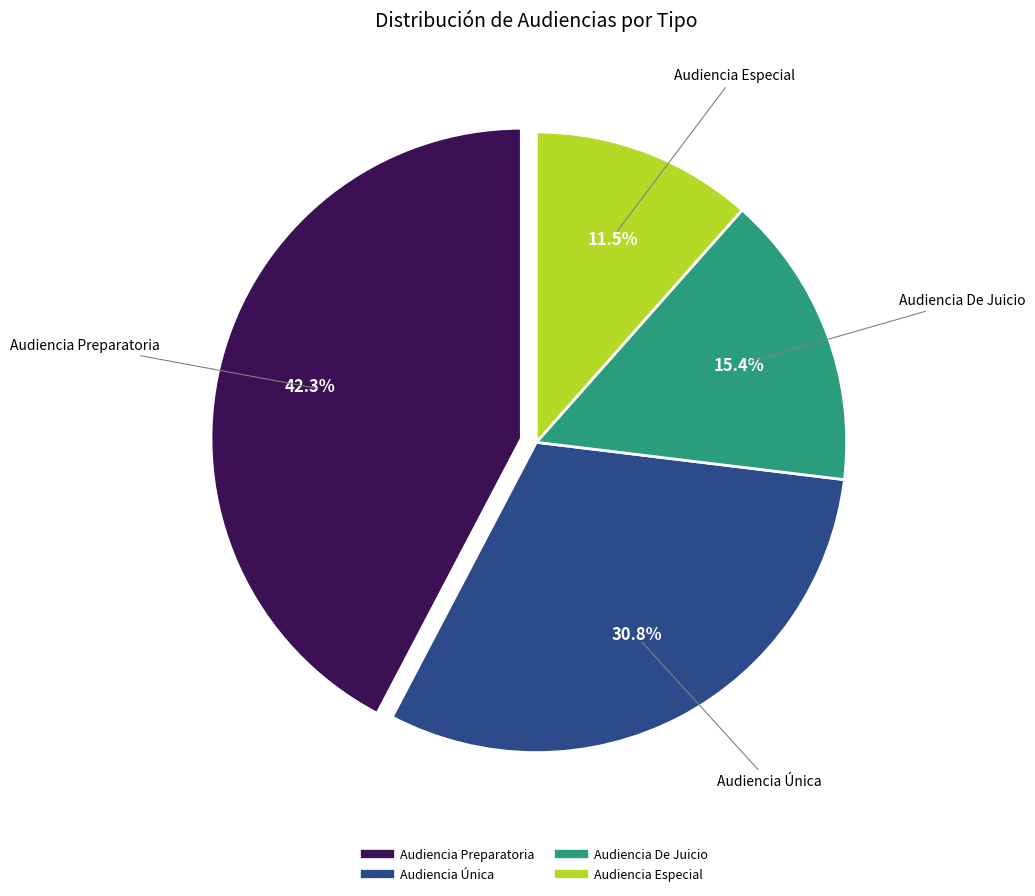

What is the largest slice in the pie chart?

Audiencia Preparatoria